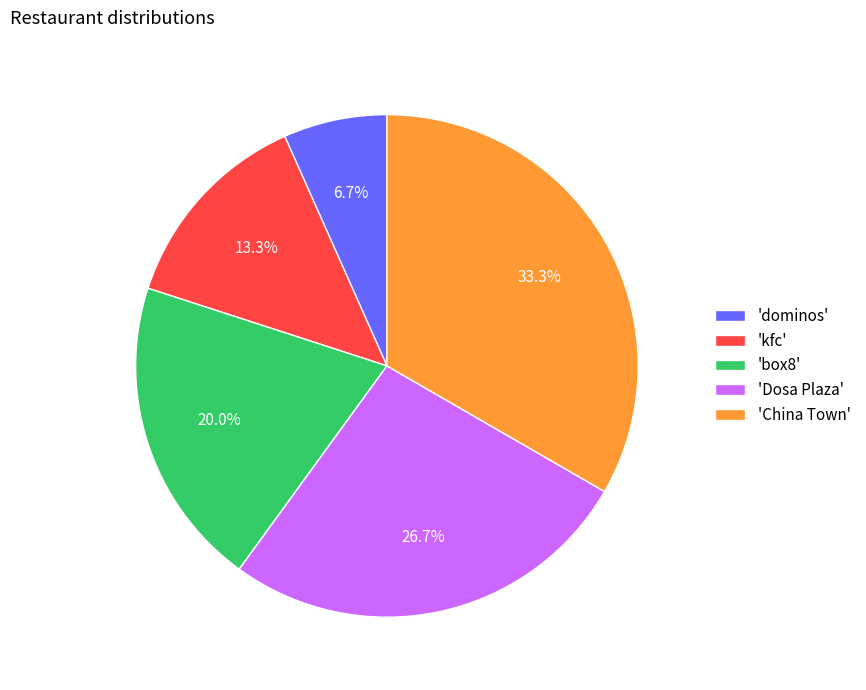

Does 'dominos' represent more than half of the total?

No